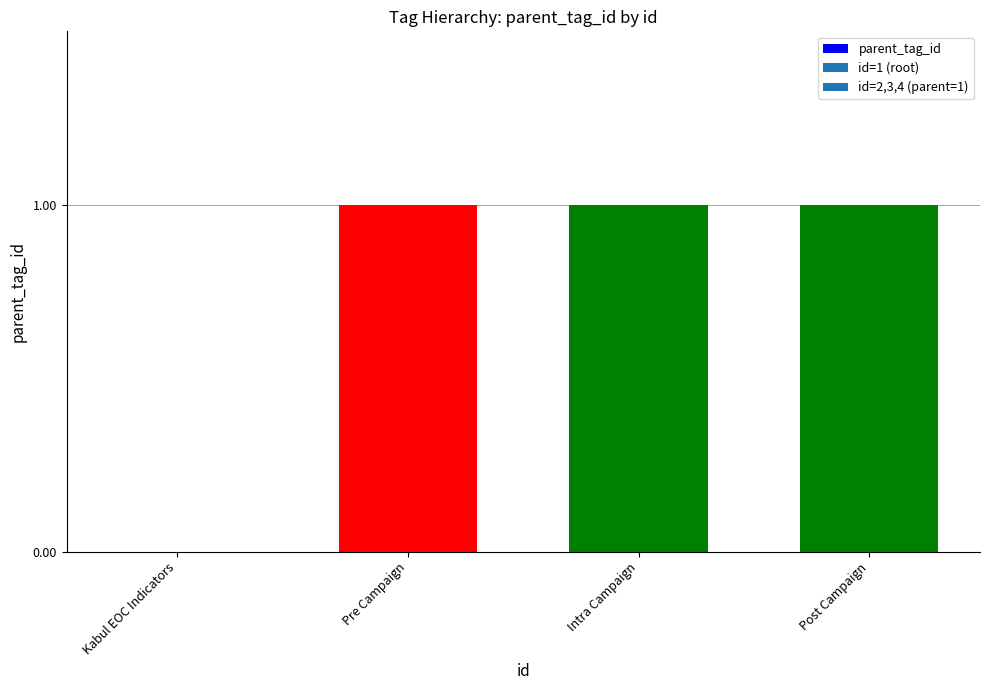

What is the sum of all values?

3